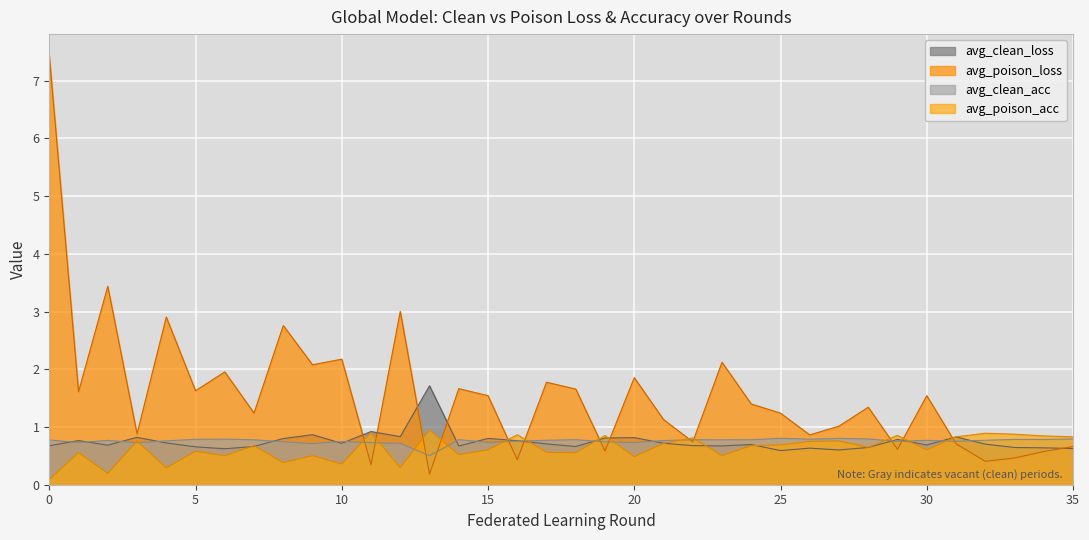

The value of avg_poison_acc at 24 is 1.2. True or false?

False